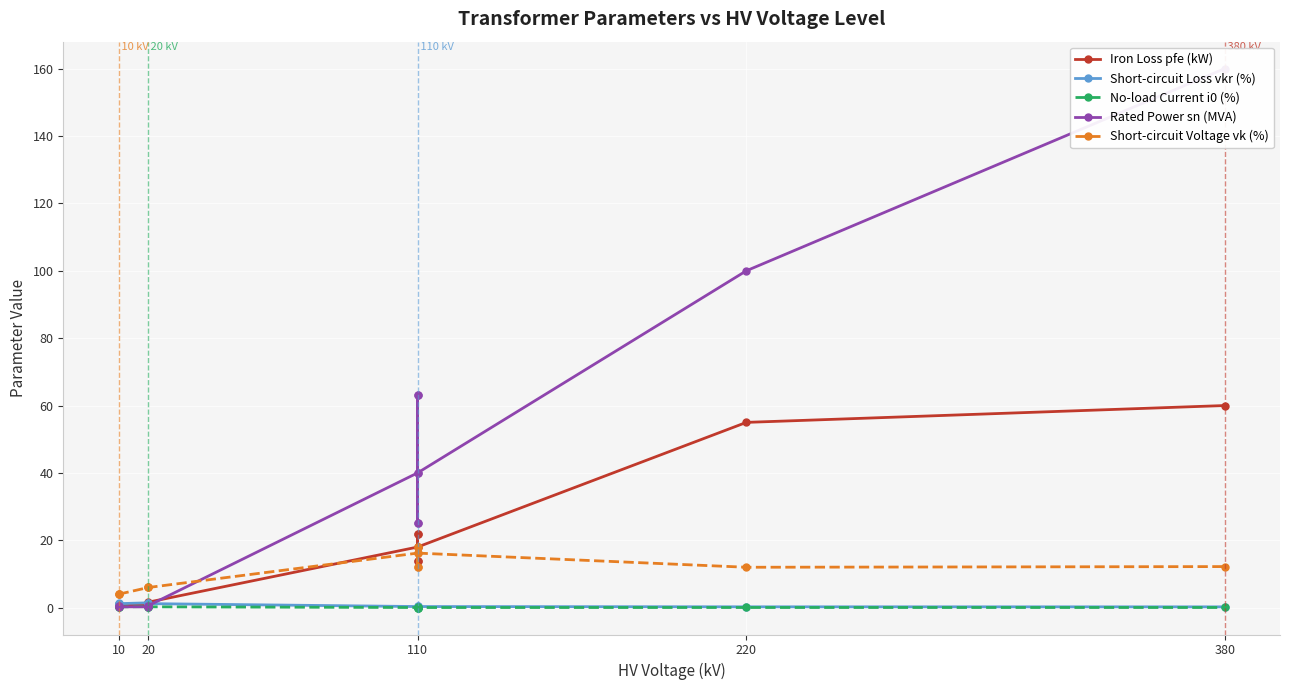

The No-load Current i0 (%) series shows 0.2 at 10. True or false?

True